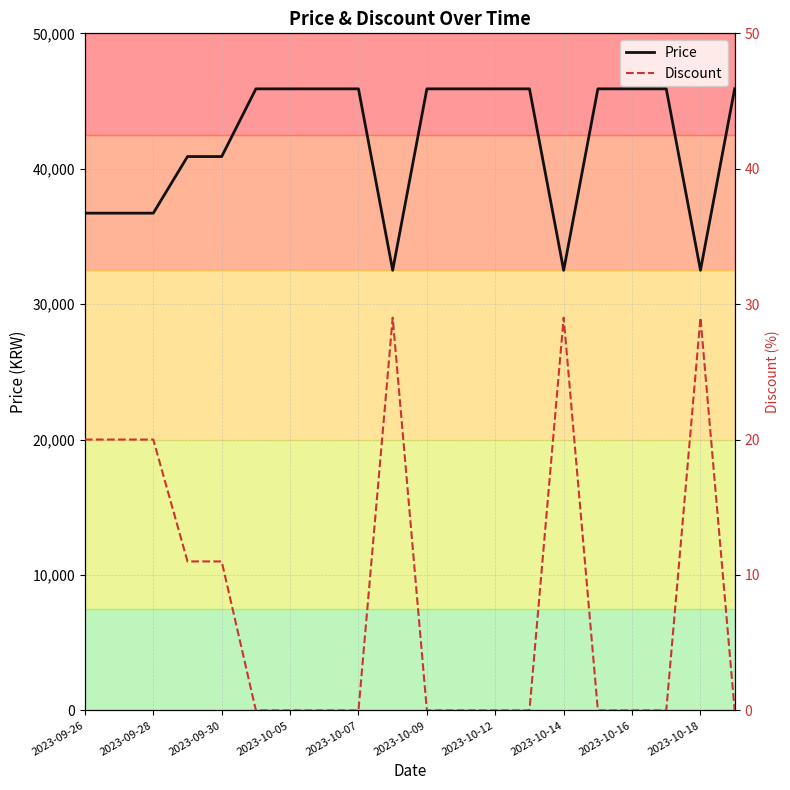

In Price, how many points are lower than both neighbors (excluding endpoints)?

3